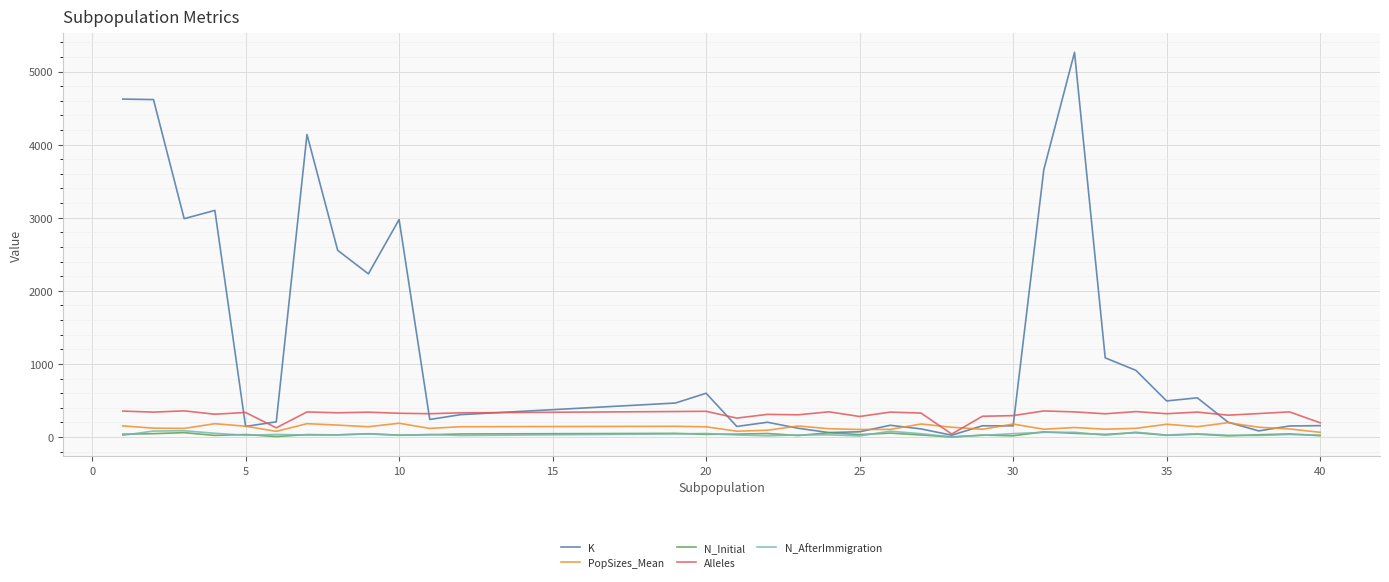

Which series has the largest range (max minus min)?

K